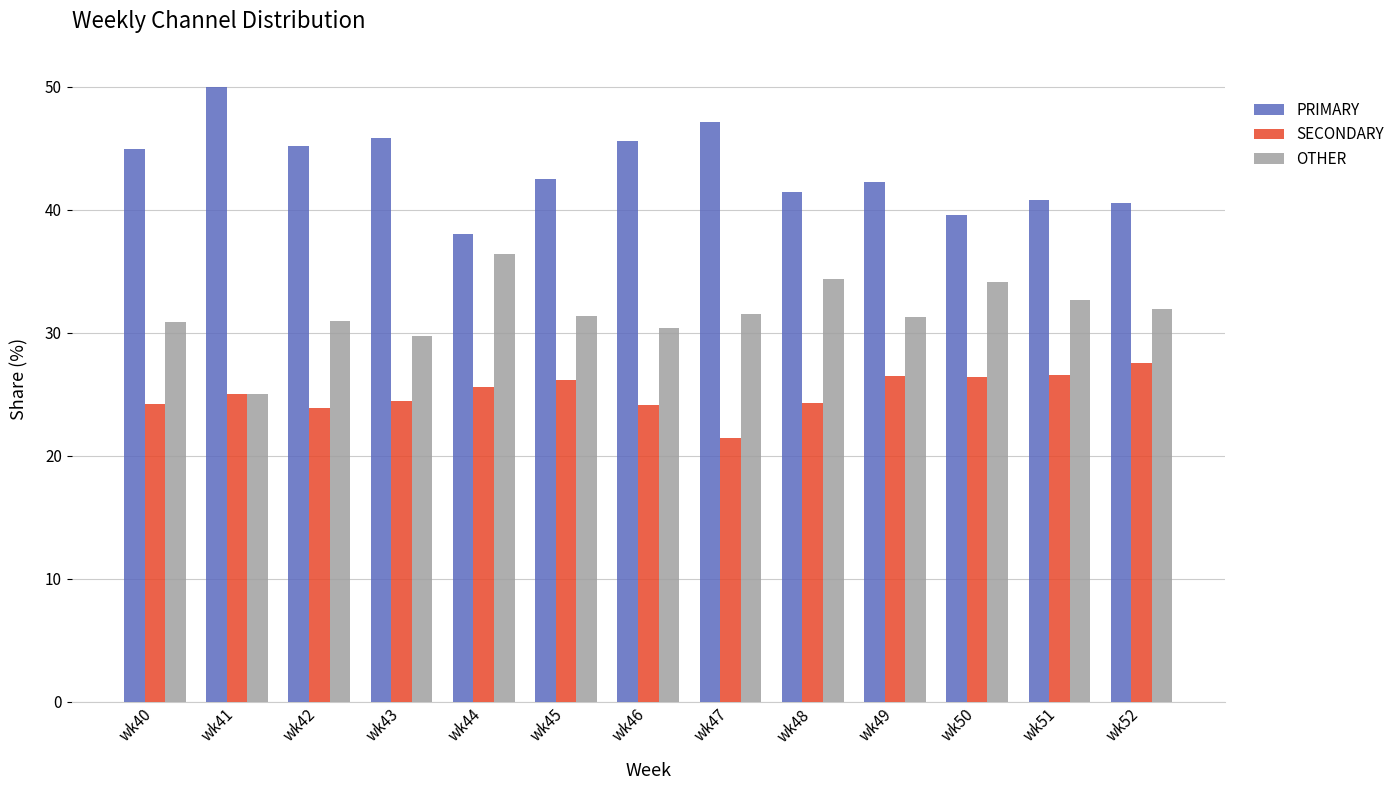

What is the spread (max minus min) of values at wk52?

13.0